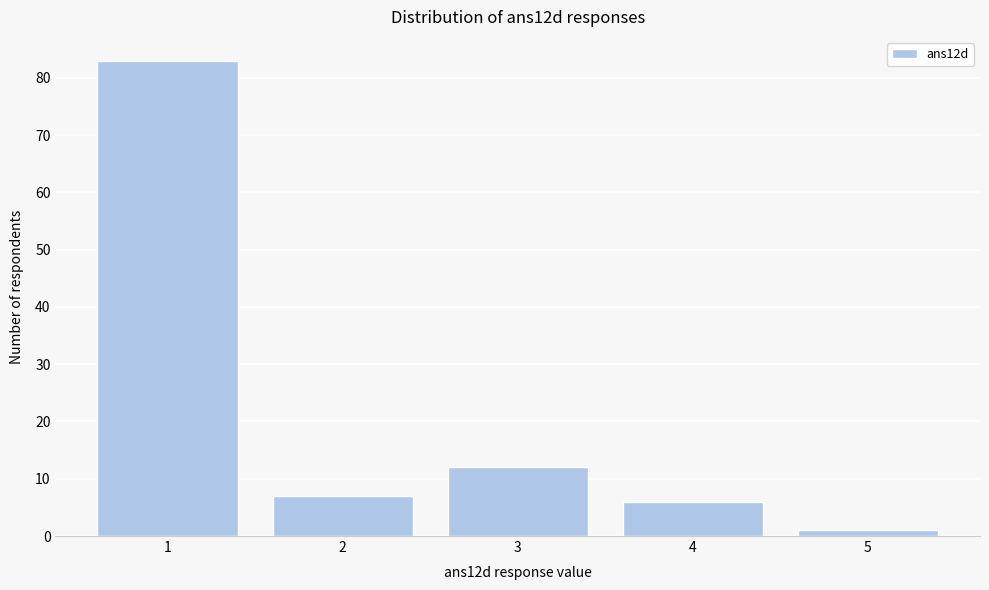

How tall is the bar that spans 4.5 to 5.5 on the x-axis? The values are not printed on the chart, so give them approximately, as read against the axis.

1